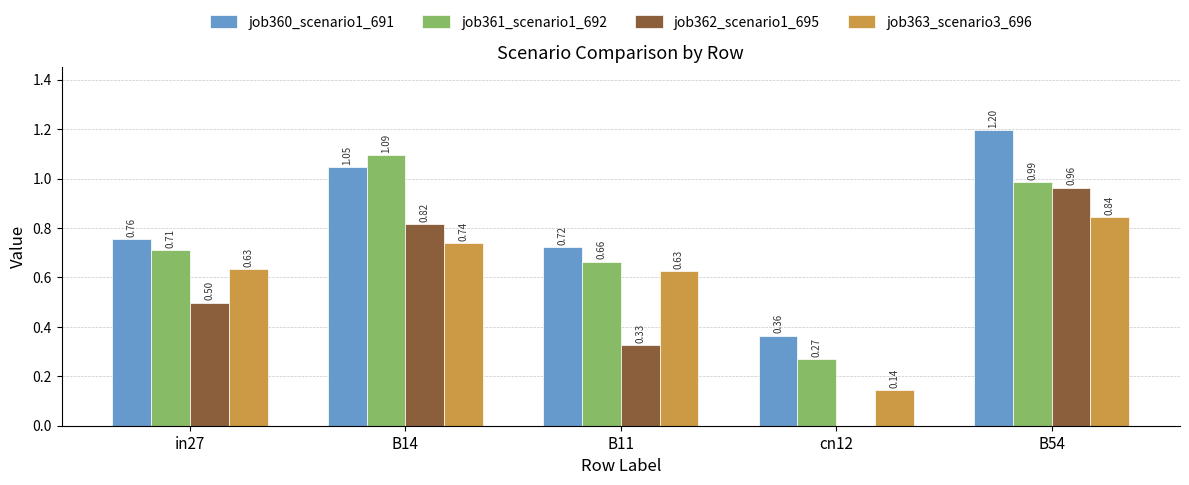

At which label does job361_scenario1_692 reach its peak?

B14